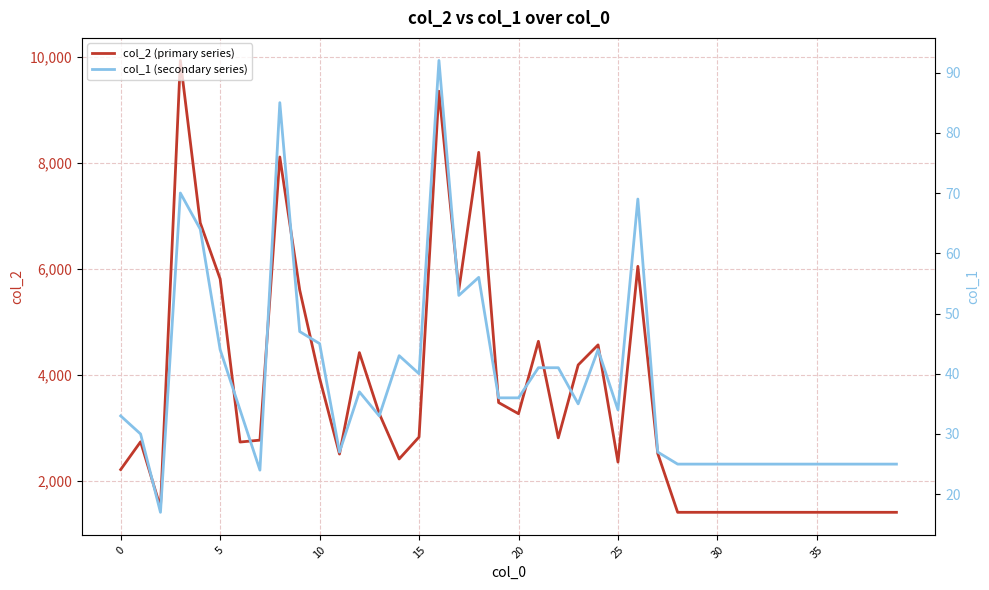

Which series has the largest range (max minus min)?

col_2 (primary series)